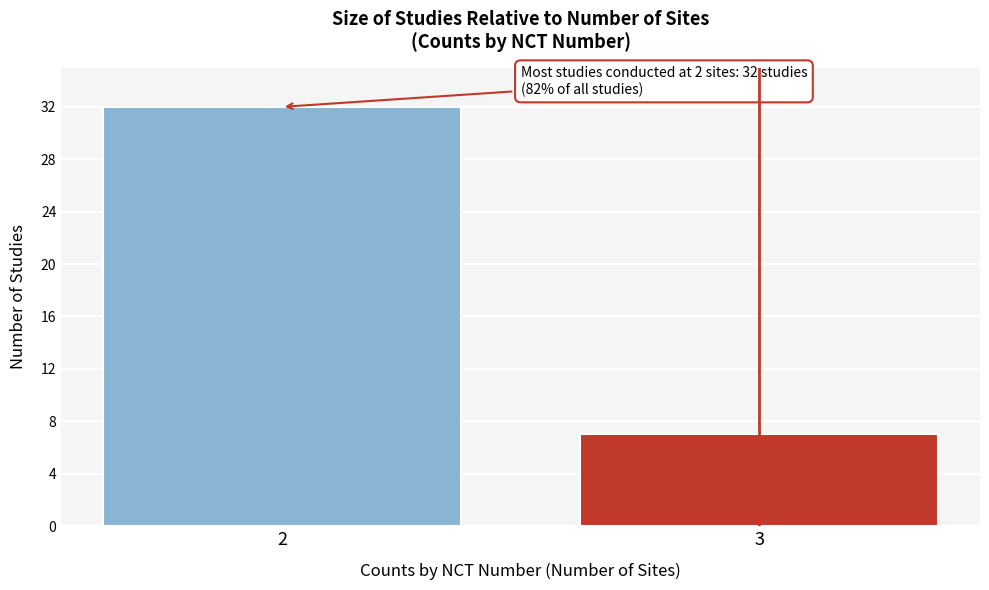

Reading right to left, extract all data points from this chart.

7	32